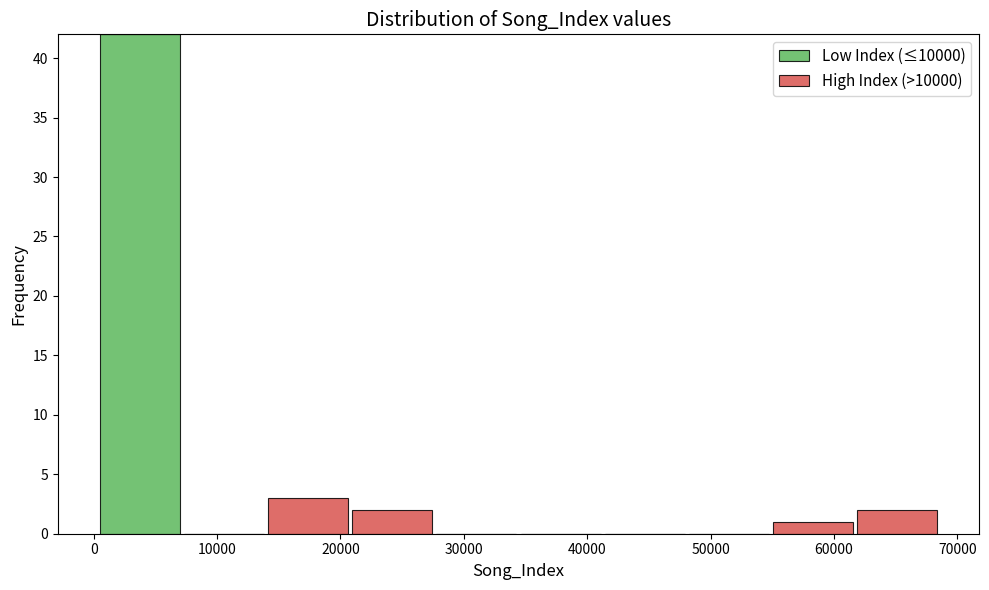

What is the total height of the stacked bar covering 14000 to 21000 on the x-axis? Neither the bar edges nor the heights are printed on the chart, so give them approximately, as read against the axes.

3